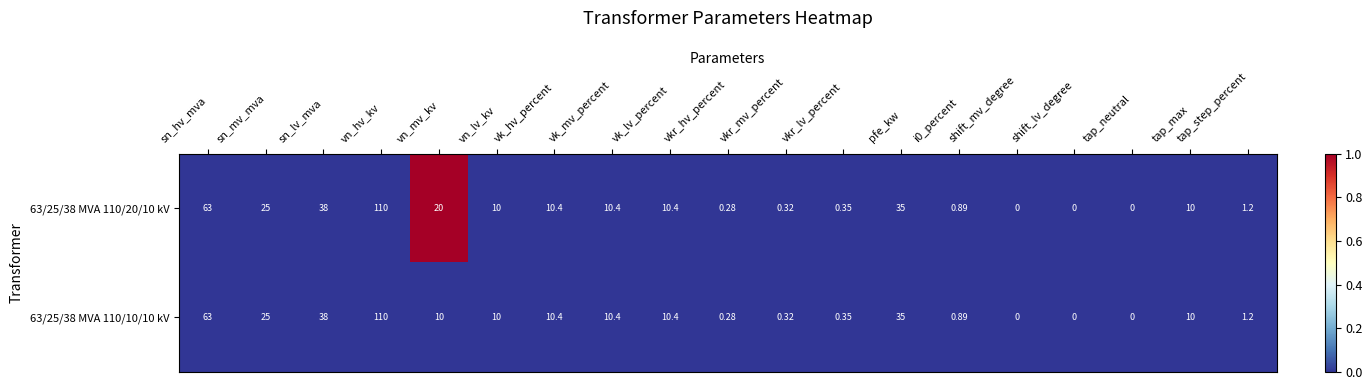

At which category is the sum across all series the highest?

vn_hv_kv